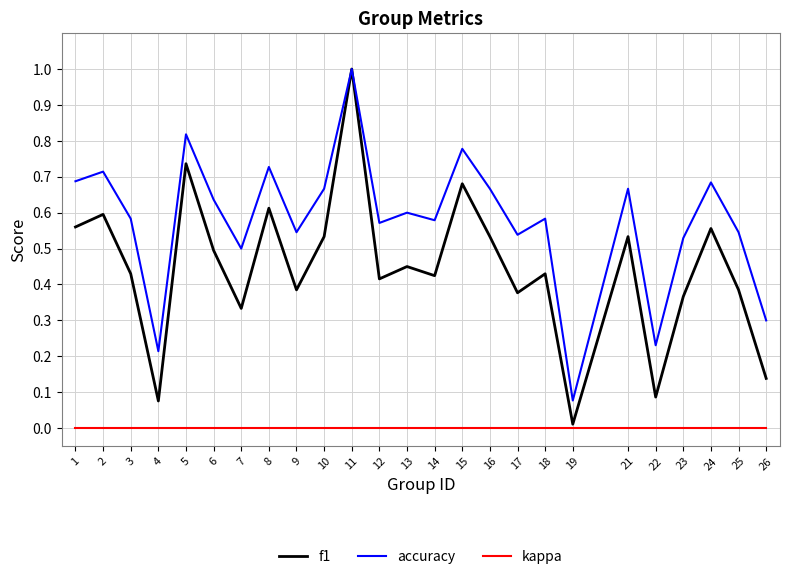

Which series changed the most between 3 and 16?

f1